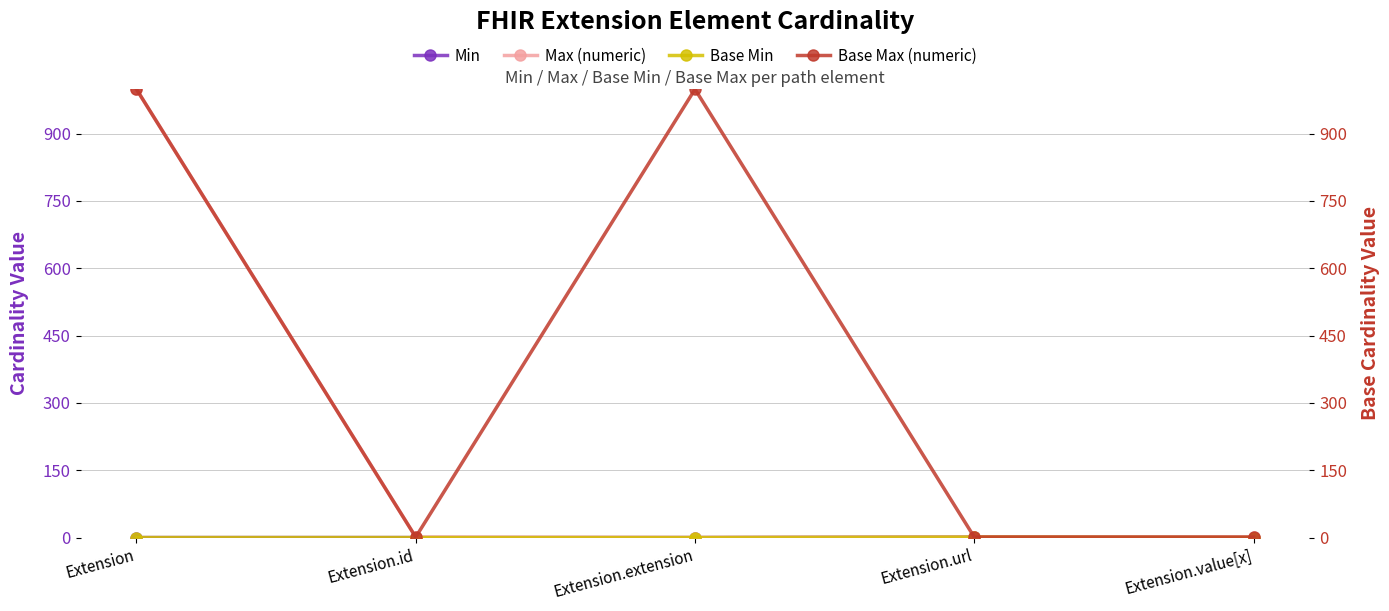

True or false: Max (numeric) has a value of 1 at Extension.id.

True